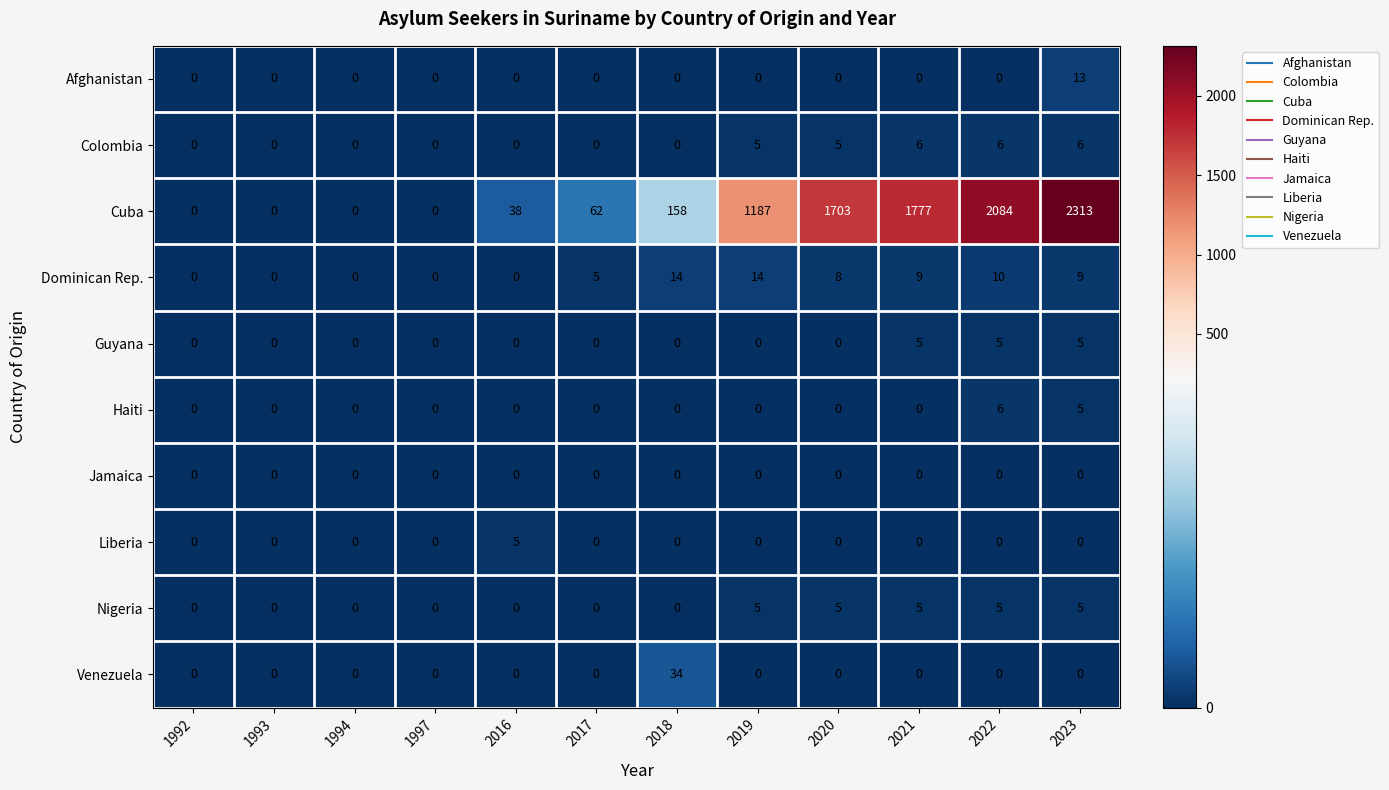

How many data points in Haiti are above 0?

2